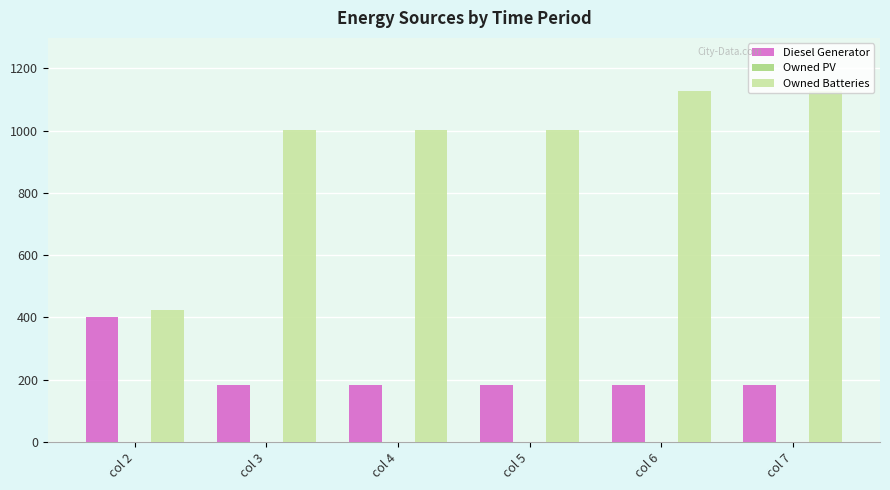

How many bars are there in total?

12